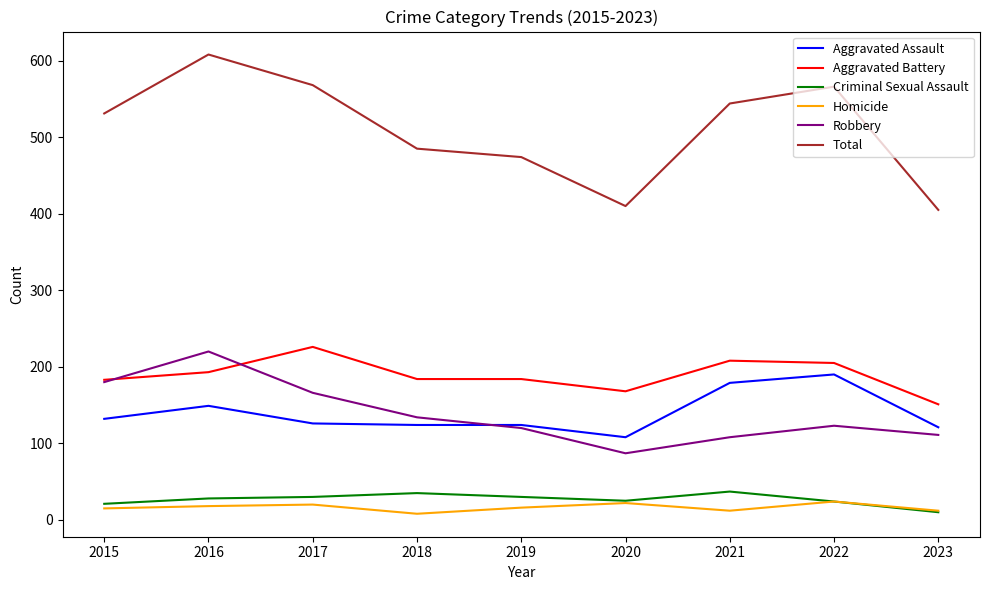

True or false: Aggravated Battery has a value of 168 at 2020.

True